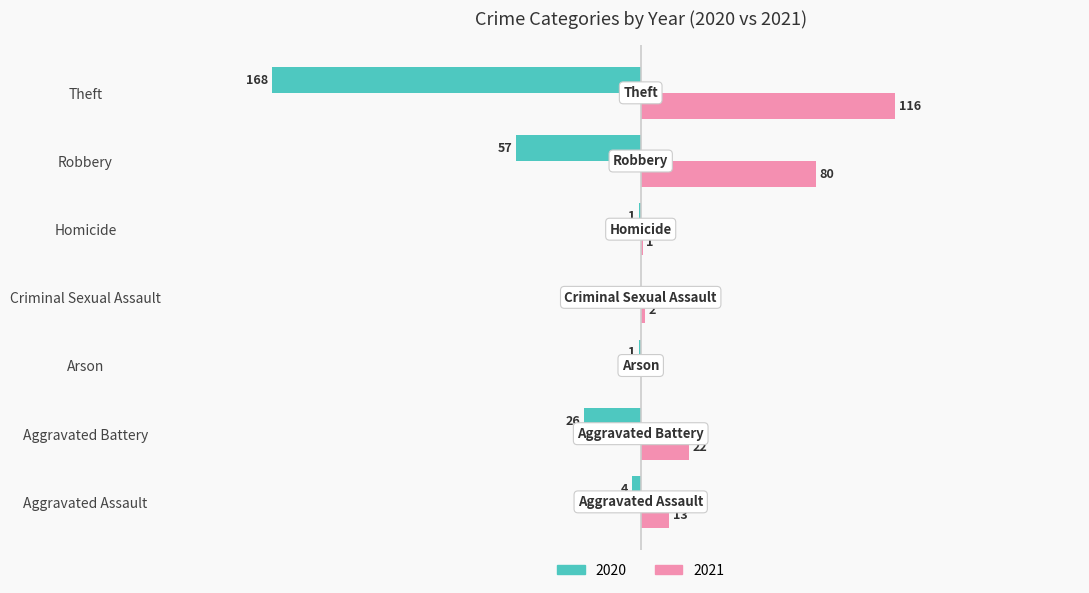

Is the value of 2021 at Homicide greater than the value of 2020 at Theft?

Yes